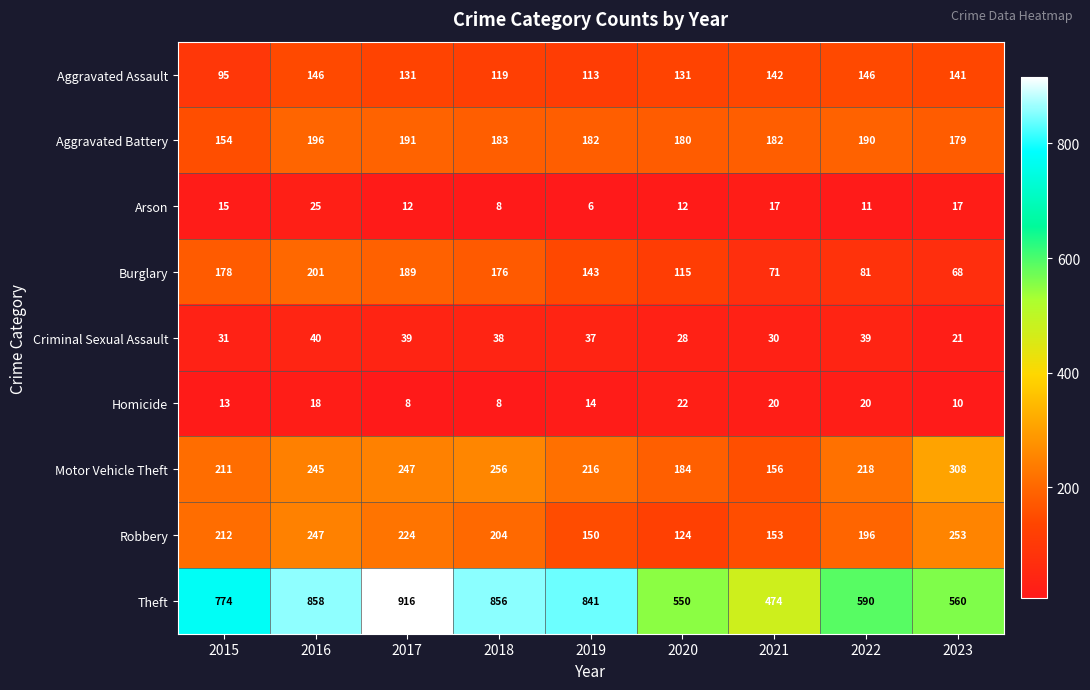

What is the total value across all series at 2023?

1557